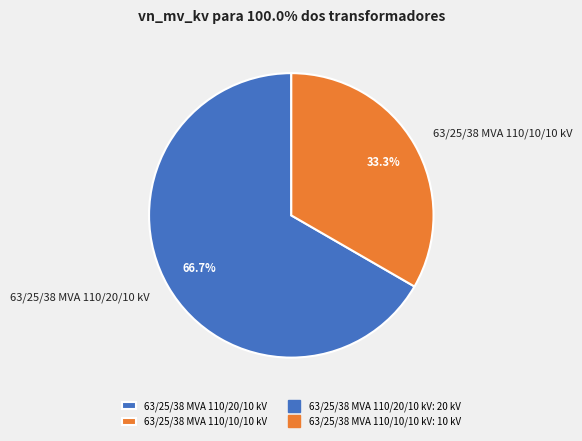

To the nearest percent, what is the combined percentage of 63/25/38 MVA 110/20/10 kV and 63/25/38 MVA 110/10/10 kV?

100%